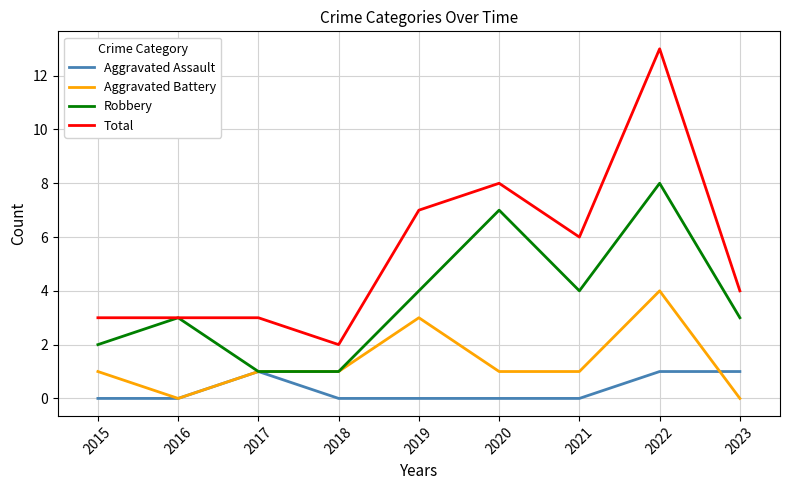

Is it true that Aggravated Battery equals 1 at 2018?

True